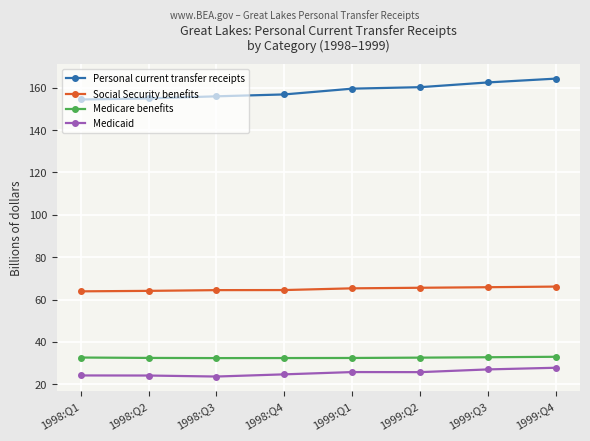

True or false: Medicare benefits has a value of 9.3 at 1999:Q1.

False